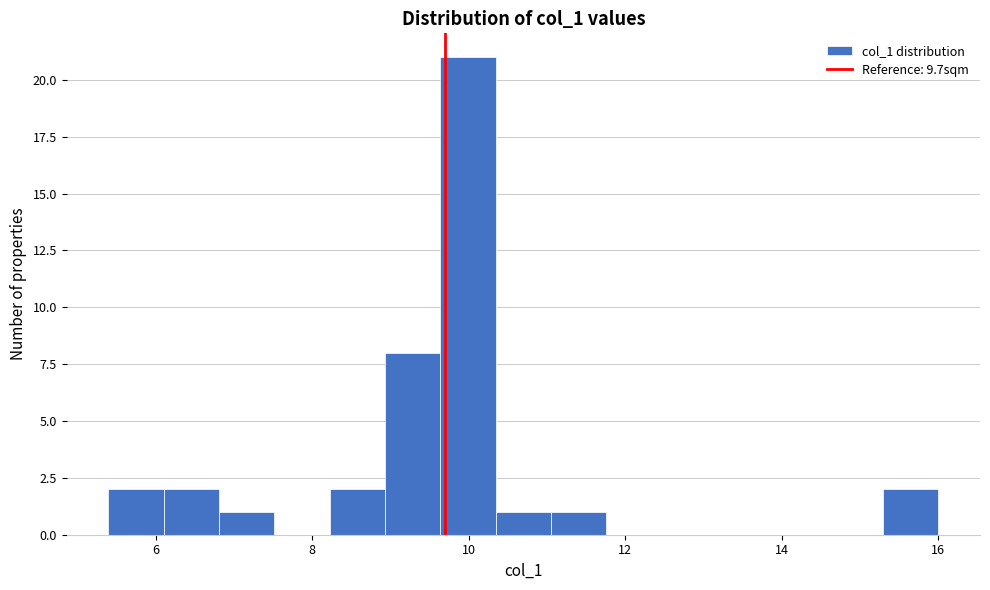

Around what value on the x-axis is the tallest bar? Give the approximate position of its centre, as read against the axis.

10.0